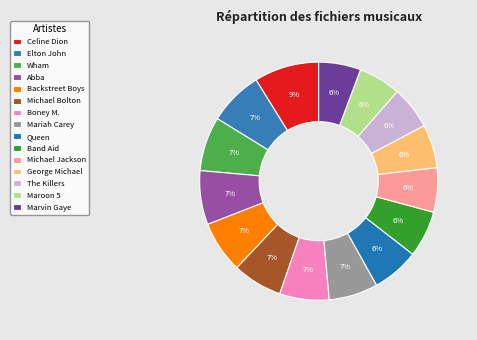

Count the number of slices in the pie.

15